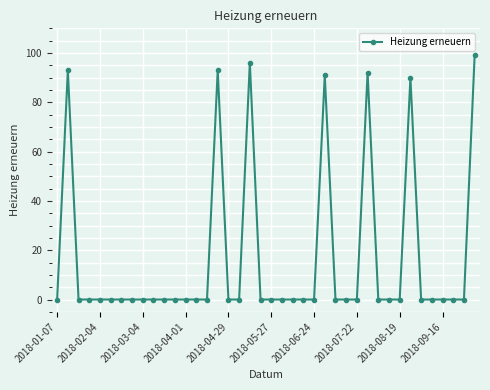

What is the sum of all values?

654